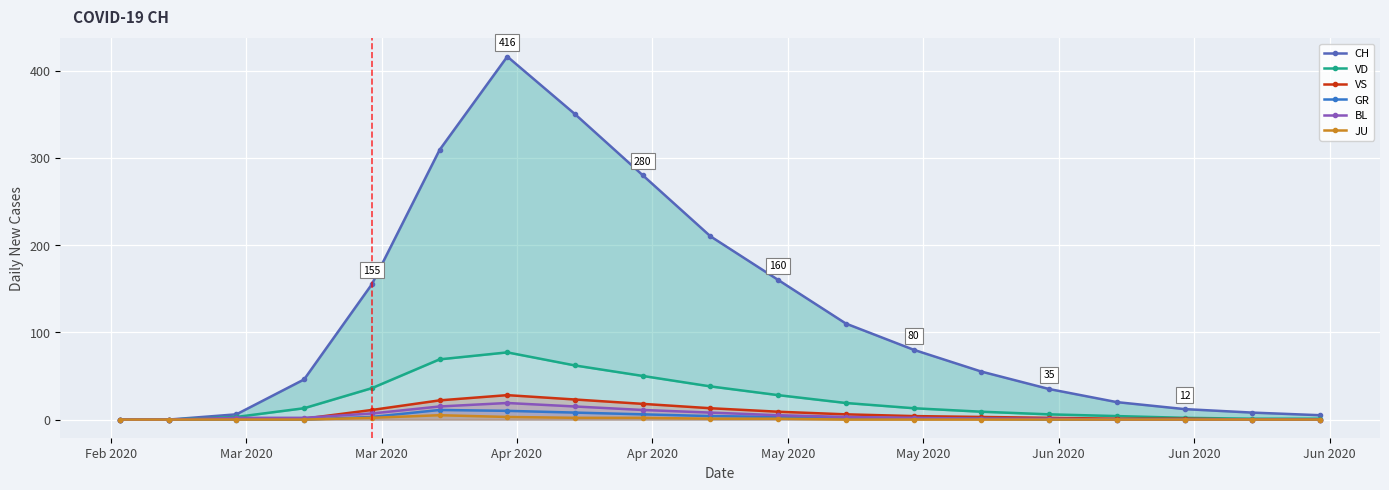

True or false: GR and VD cross at least once.

False